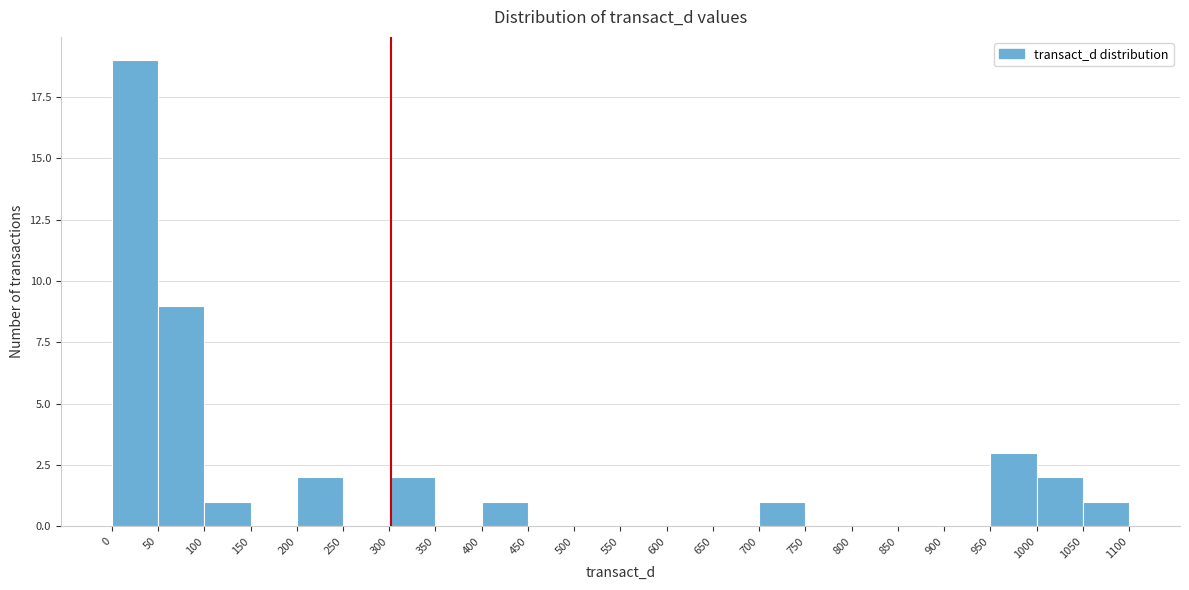

Reading left to right, transcribe this chart: for each bar, give the range it covers on the x-axis and its height. The values are not printed on the chart, so give them approximately, as read against the axis.

0 to 50: 19
50 to 100: 9
100 to 150: 1
150 to 200: 0
200 to 250: 2
250 to 300: 0
300 to 350: 2
350 to 400: 0
400 to 450: 1
450 to 500: 0
500 to 550: 0
550 to 600: 0
600 to 650: 0
650 to 700: 0
700 to 750: 1
750 to 800: 0
800 to 850: 0
850 to 900: 0
900 to 950: 0
950 to 1000: 3
1000 to 1050: 2
1050 to 1100: 1